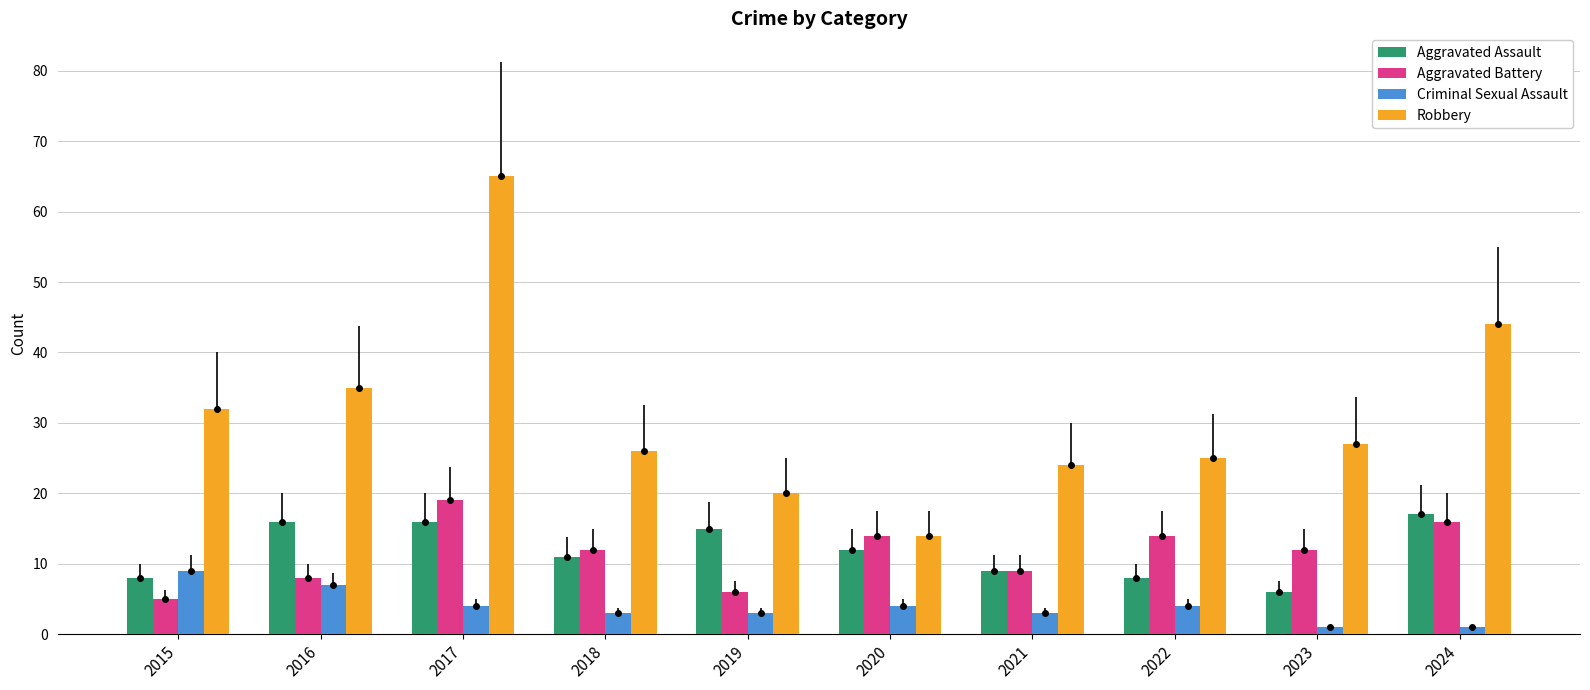

What are all the series names shown in the legend?

Aggravated Assault, Aggravated Battery, Criminal Sexual Assault, Robbery